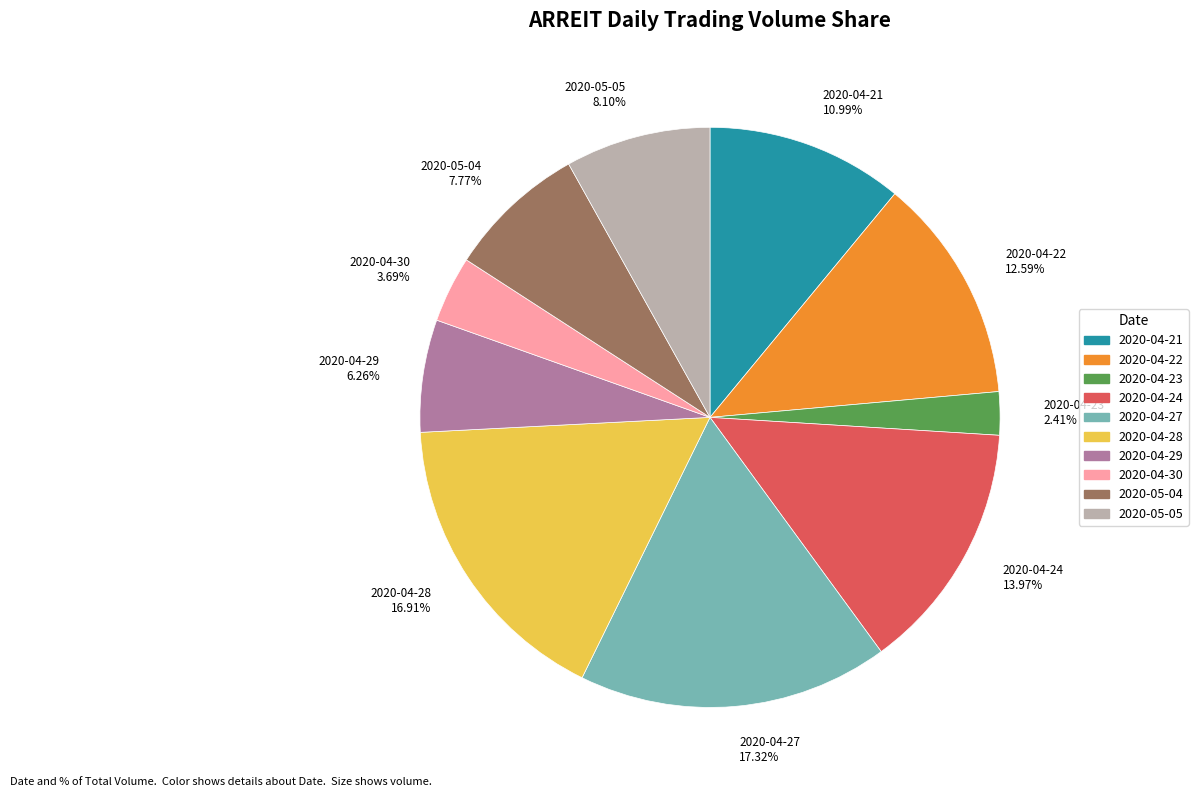

Which slice is the smallest?

2020-04-23